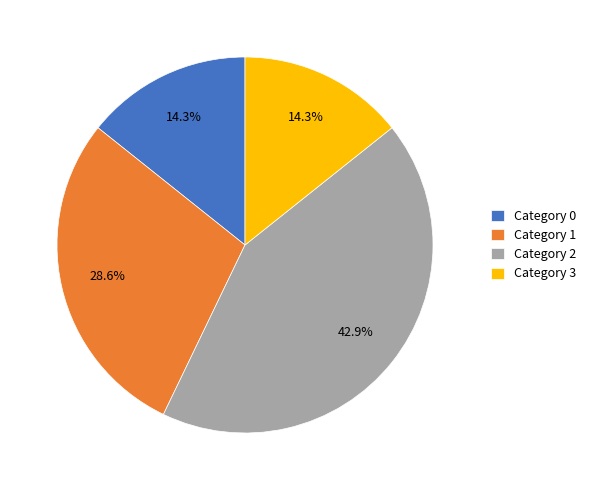

Count the number of slices in the pie.

4